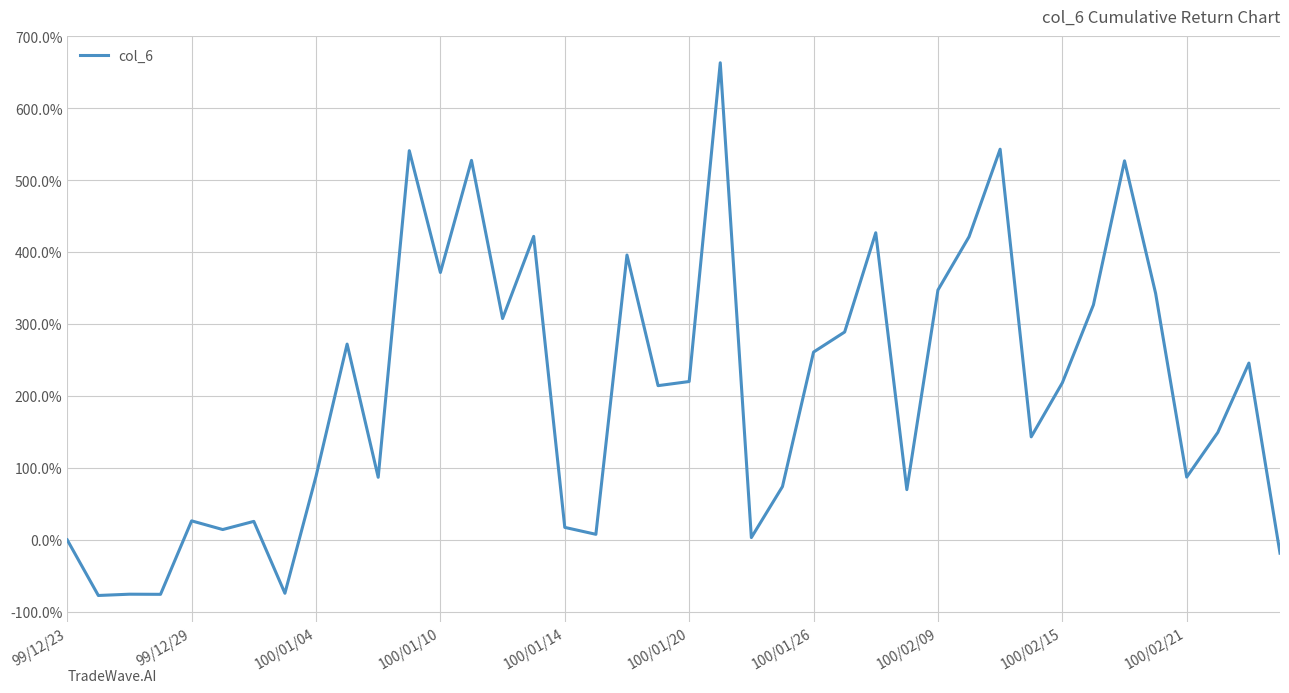

What is the difference between the maximum and minimum values?

740.8